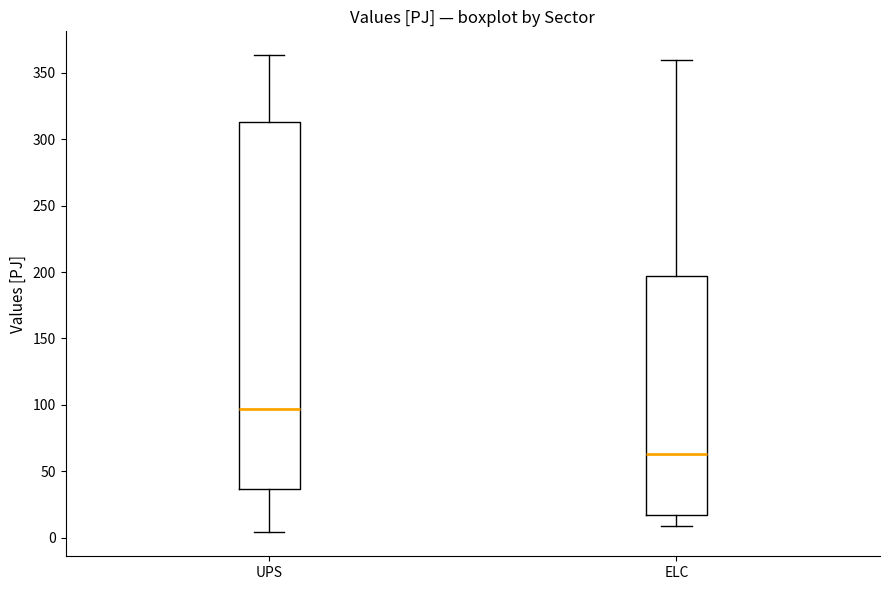

Comparing the boxes themselves (not the whiskers), which one is the tallest?

UPS